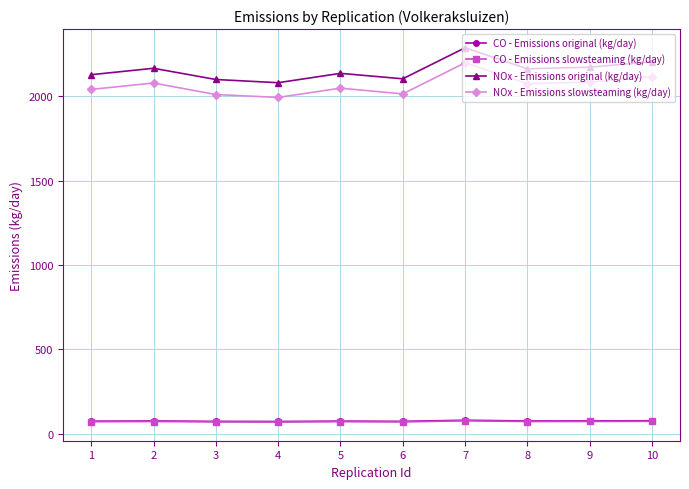

What is the value of the NOx - Emissions slowsteaming (kg/day) point at the 6th from the left?

2014.3